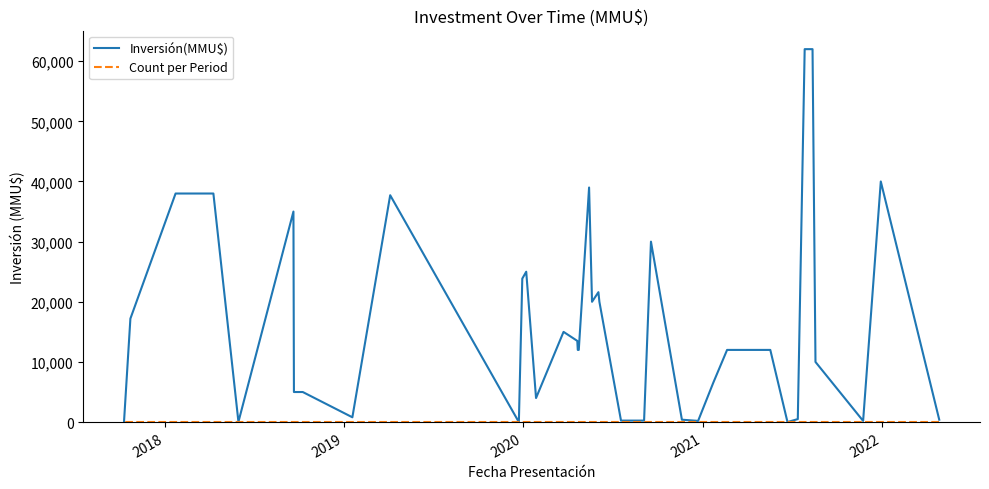

Which series ends up on top after the final intersection of Count per Period and Inversión(MMU$)?

Inversión(MMU$)